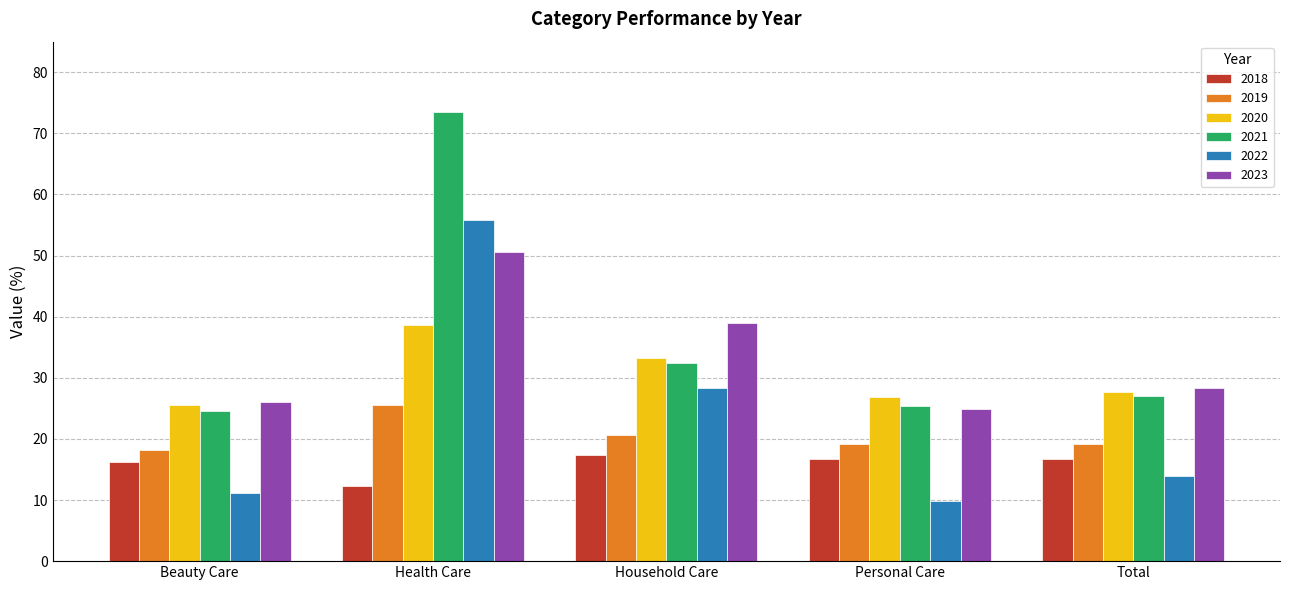

What is the difference between the maximum and minimum values in the 2021 series?

48.9